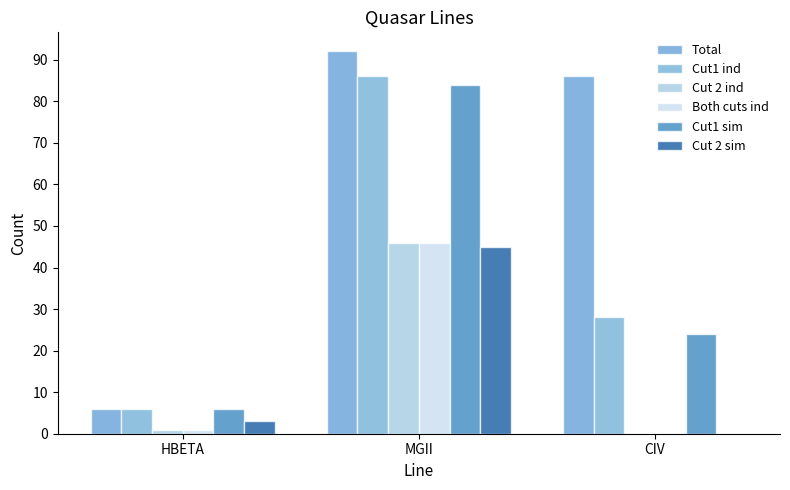

Are the bars grouped side by side (vs. stacked)?

Yes